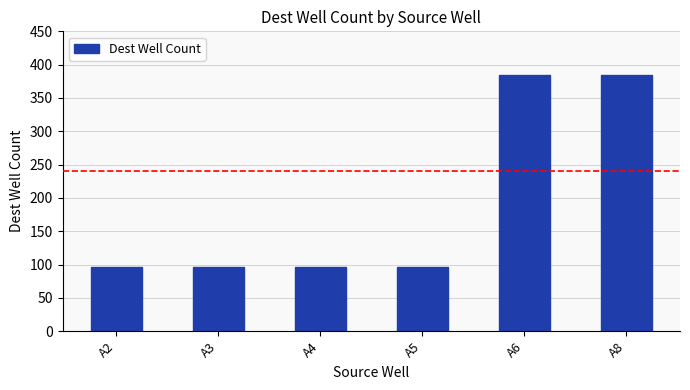

What is the difference between the maximum and minimum values?

288